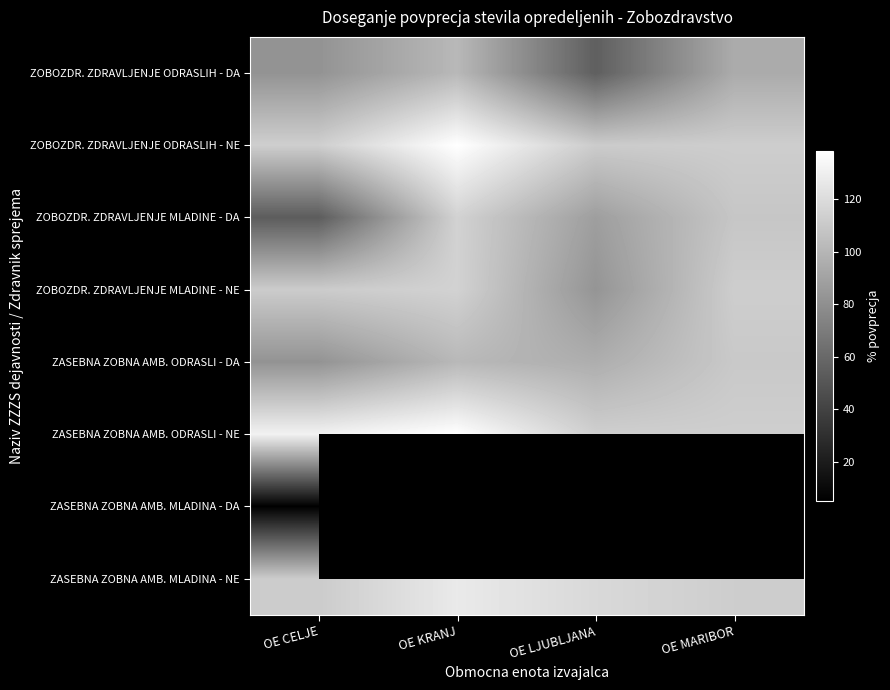

Is it true that ZOBOZDR. ZDRAVLJENJE MLADINE - NE equals 175.6 at OE CELJE?

False